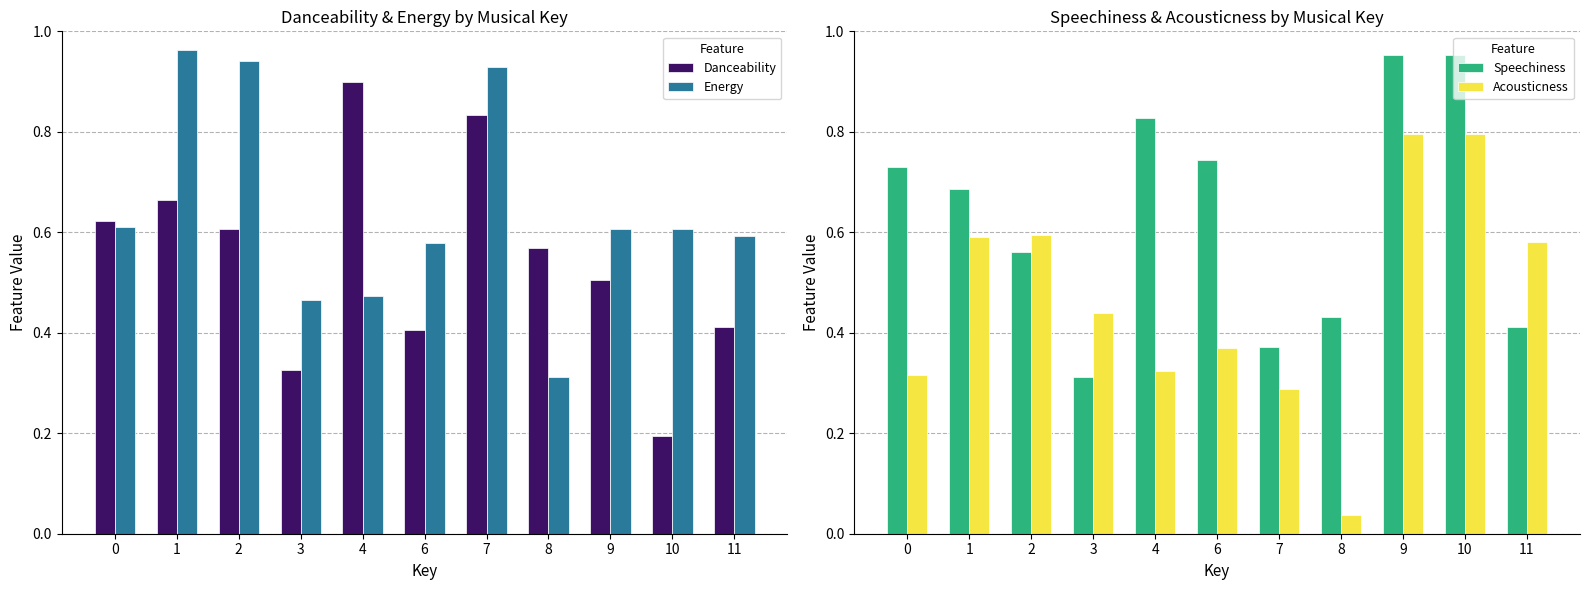

Between 1 and 4, which is larger?

4